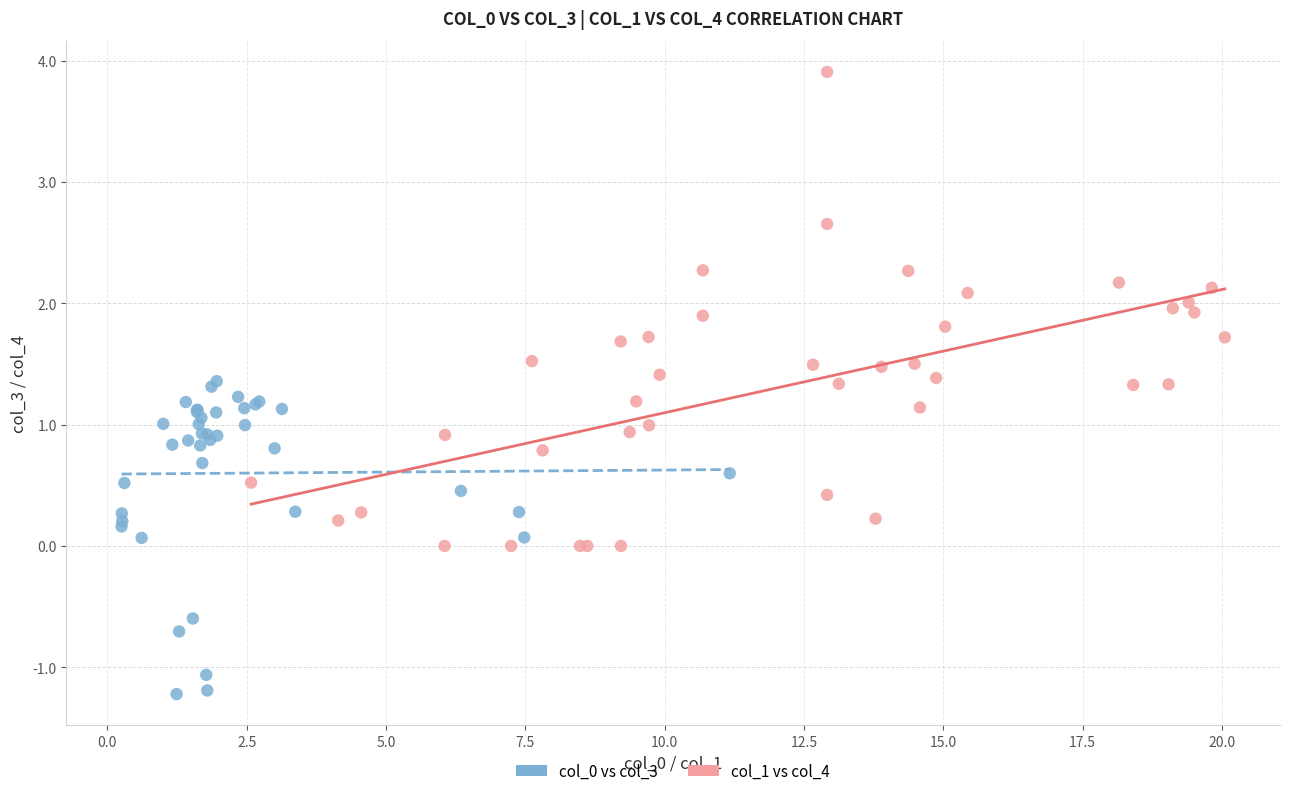

What are all the series names shown in the legend?

col_0 vs col_3, col_1 vs col_4